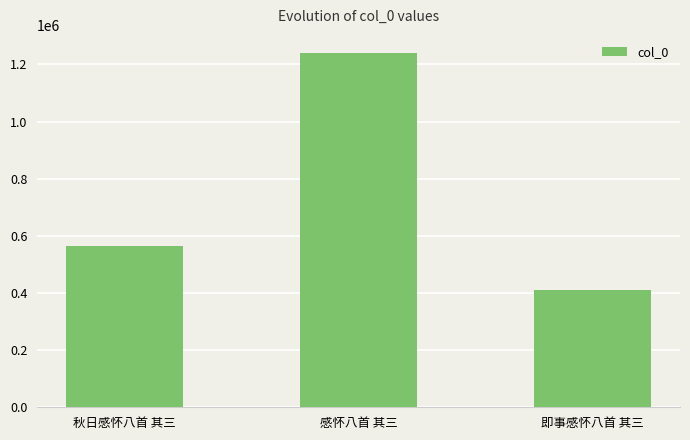

What is the greatest value displayed?

1241047